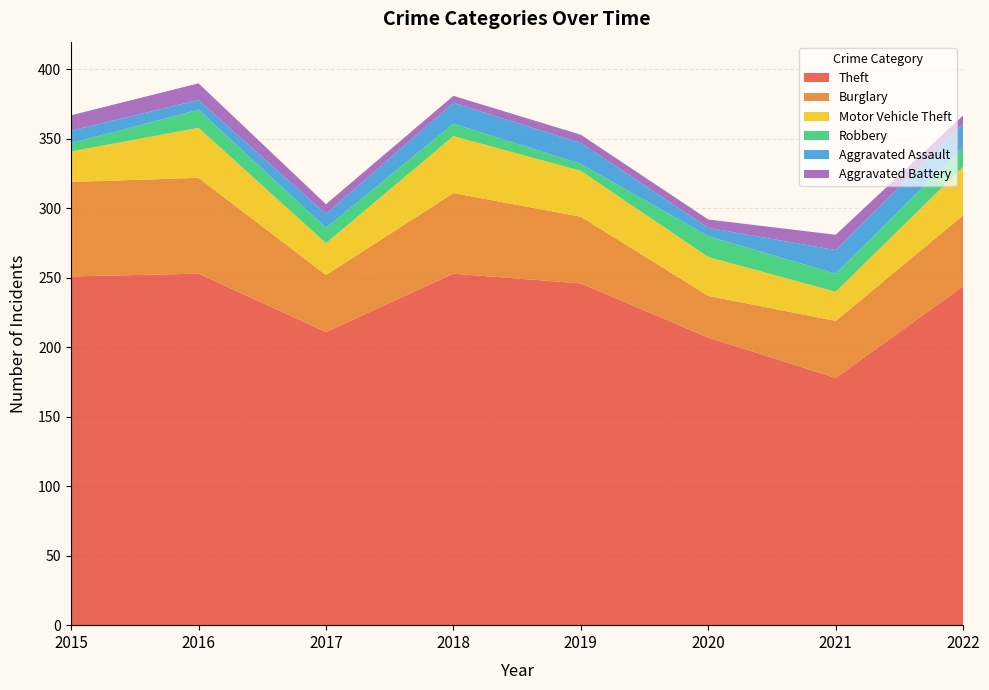

Reading left to right, transcribe all the data shown in this chart.

Theft: 2015=251	2016=253	2017=211	2018=253	2019=246	2020=207	2021=178	2022=244
Burglary: 2015=68	2016=69	2017=41	2018=58	2019=48	2020=30	2021=41	2022=51
Motor Vehicle Theft: 2015=22	2016=36	2017=23	2018=41	2019=33	2020=28	2021=21	2022=35
Robbery: 2015=6	2016=13	2017=11	2018=9	2019=5	2020=15	2021=13	2022=14
Aggravated Assault: 2015=9	2016=7	2017=10	2018=15	2019=15	2020=6	2021=17	2022=17
Aggravated Battery: 2015=11	2016=12	2017=7	2018=5	2019=6	2020=6	2021=11	2022=6